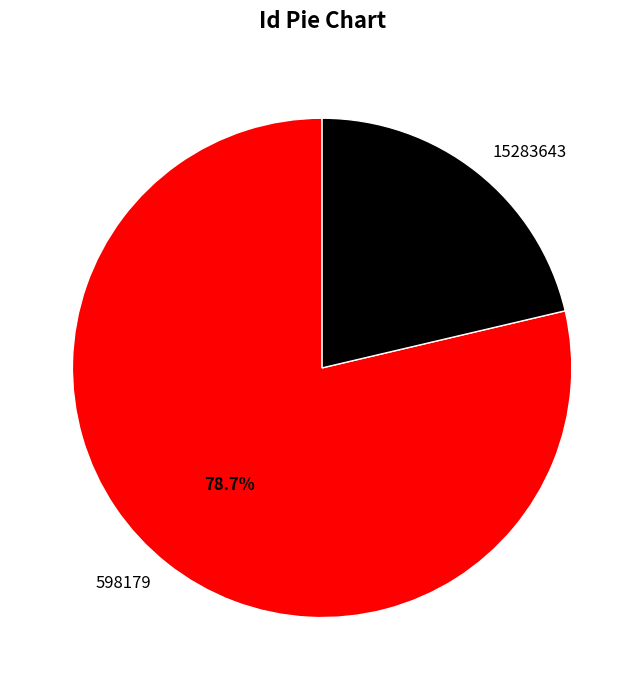

How many slices are in this pie chart?

2